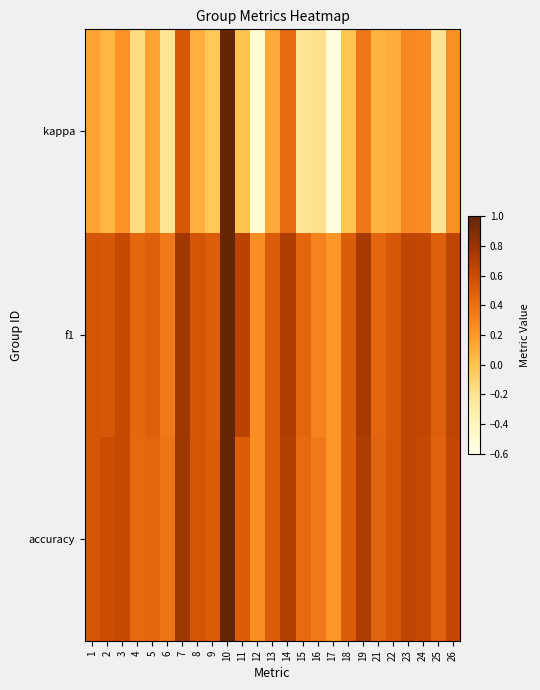

At how many categories does at least one series exceed 0?

25